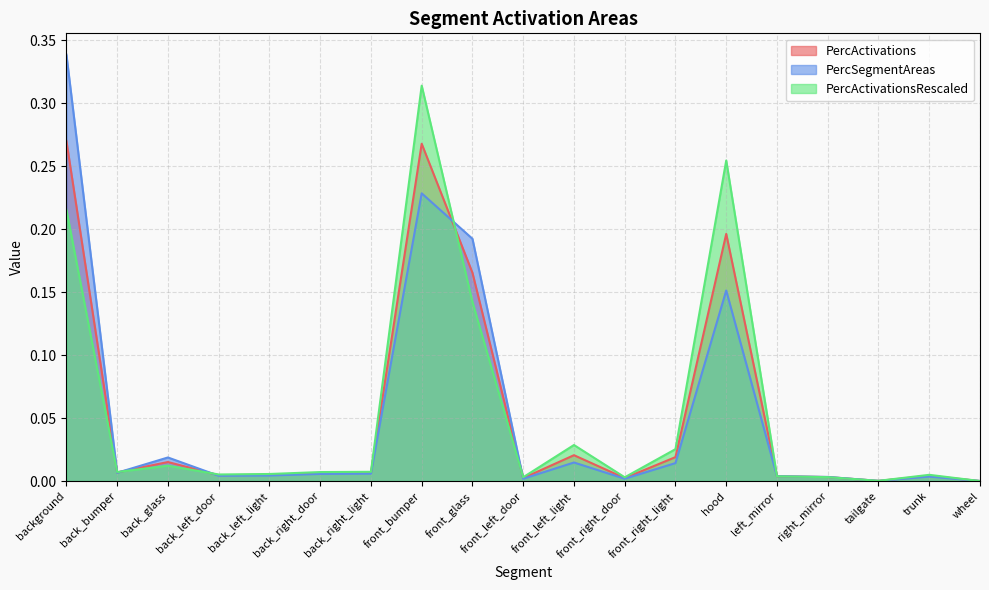

True or false: PercSegmentAreas has more than 2 points higher than both neighbors.

True